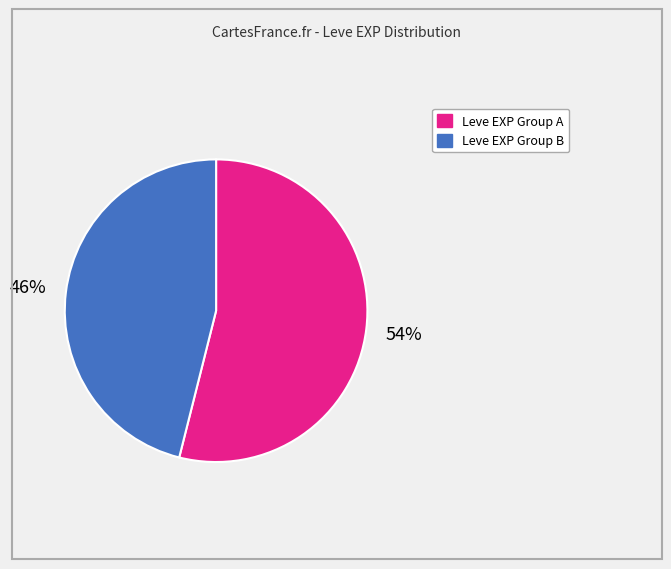

Which has a higher value, Leve EXP Group A or Leve EXP Group B?

Leve EXP Group A